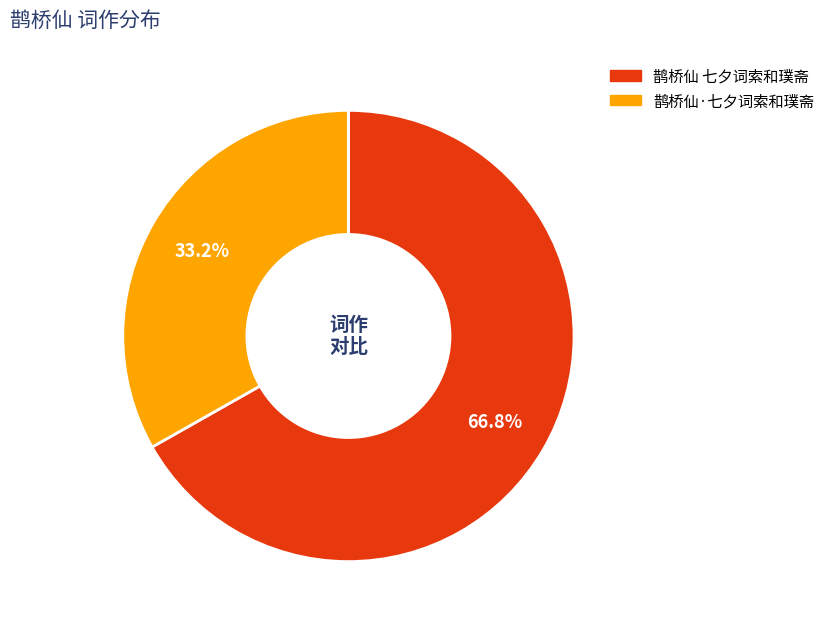

Which category has the smallest portion of the pie?

鹊桥仙·七夕词索和璞斋